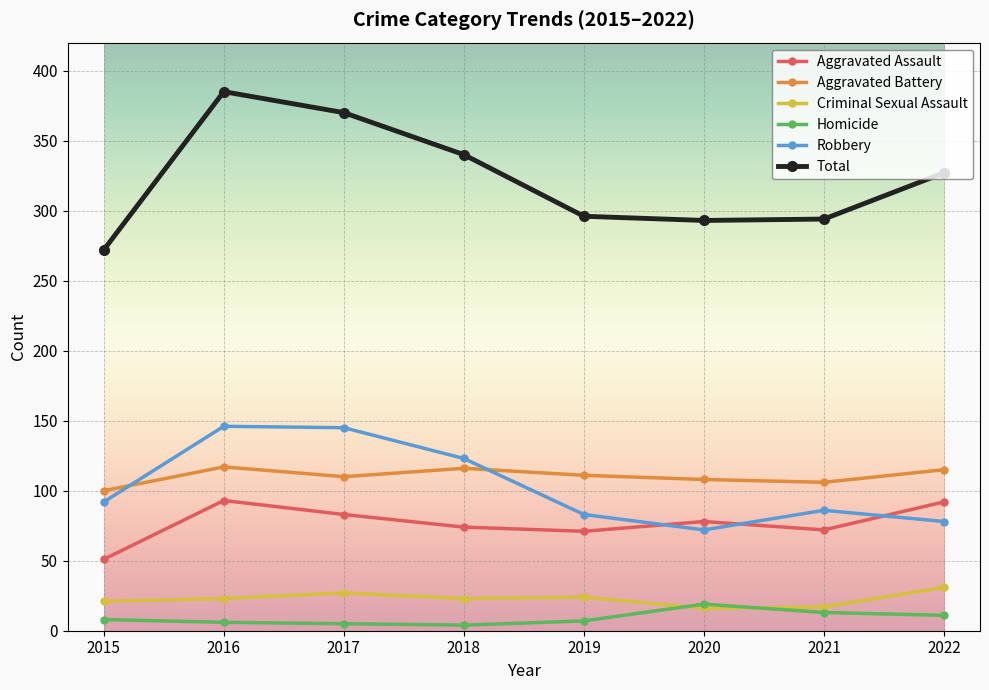

The Criminal Sexual Assault series shows 23 at 2016. True or false?

True